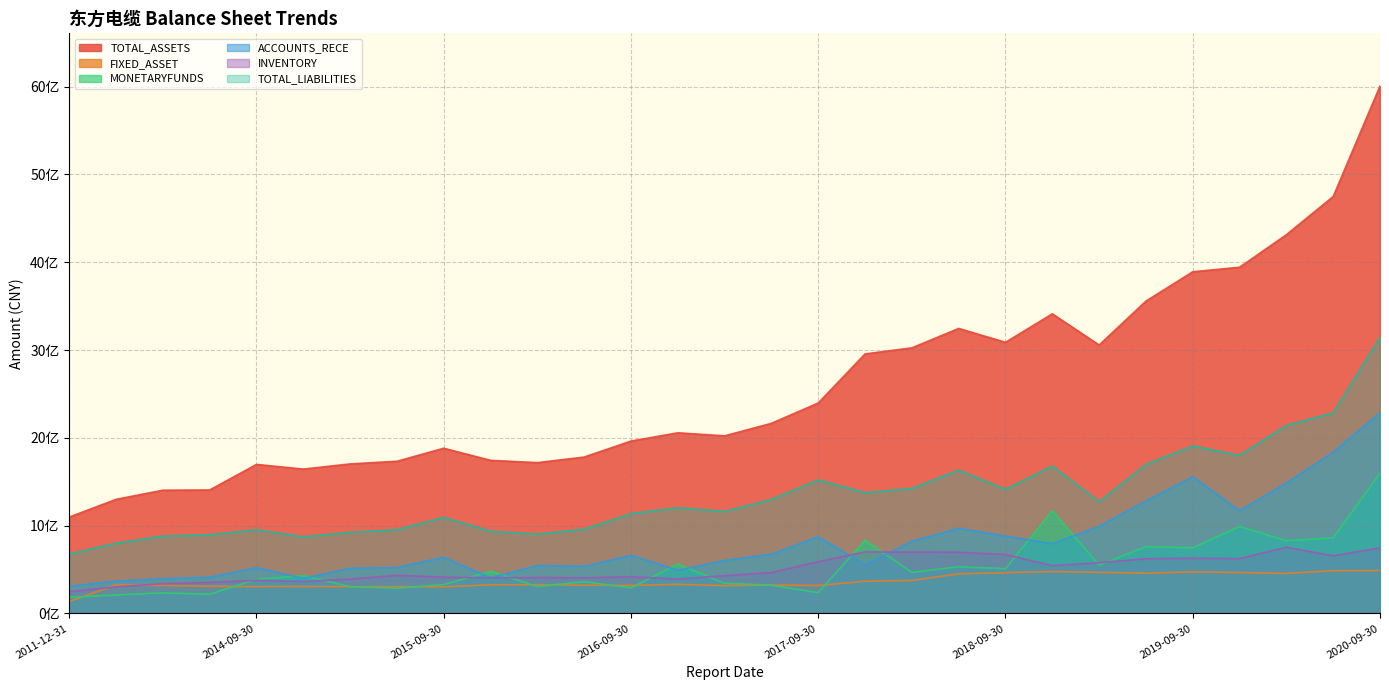

The ACCOUNTS_RECE series shows 992305330.2 at 2019-03-31. True or false?

True